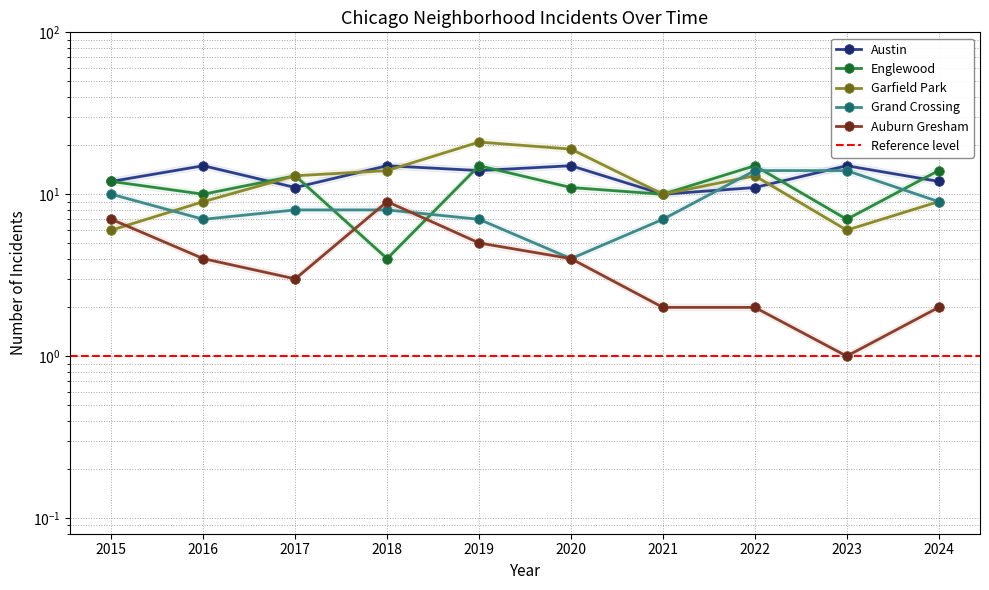

Which series has the largest total across all categories?

Austin